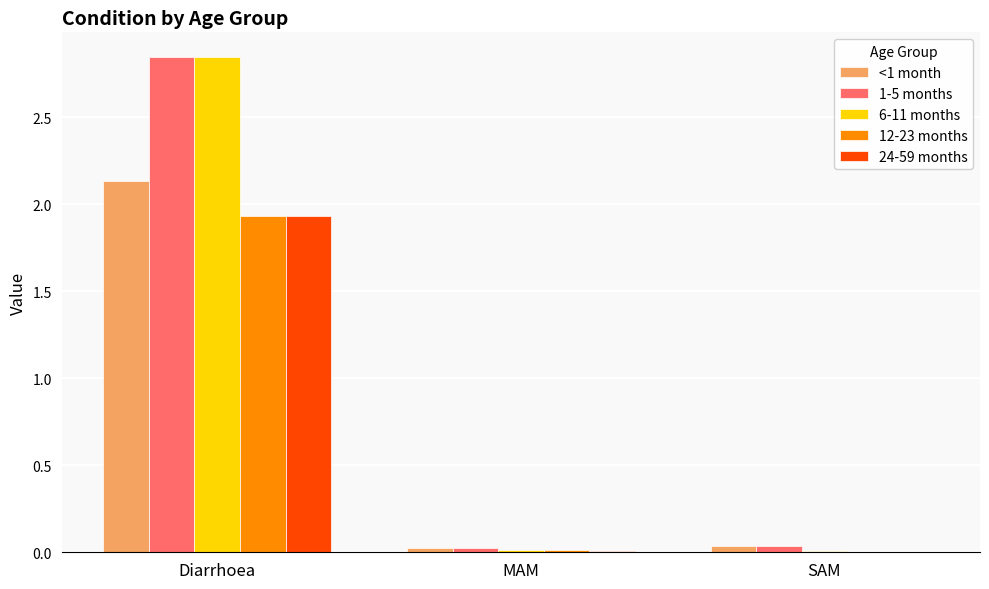

At which category is the sum across all series the highest?

Diarrhoea